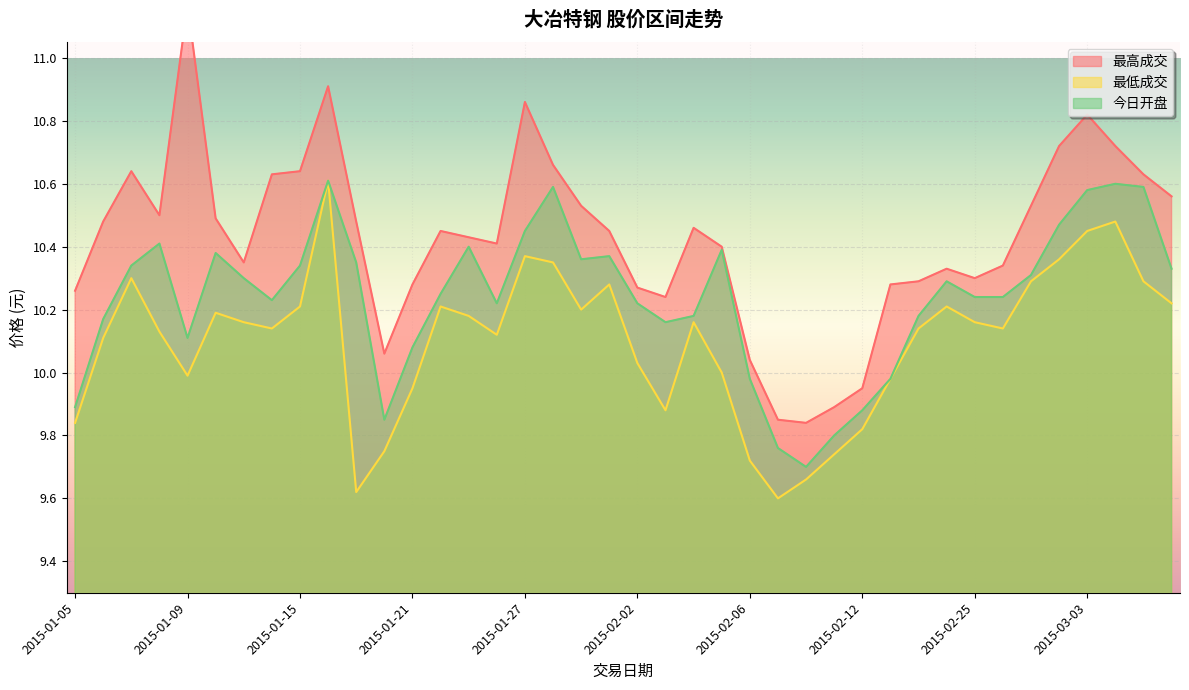

How many interior local valleys does the 今日开盘 series have?

7